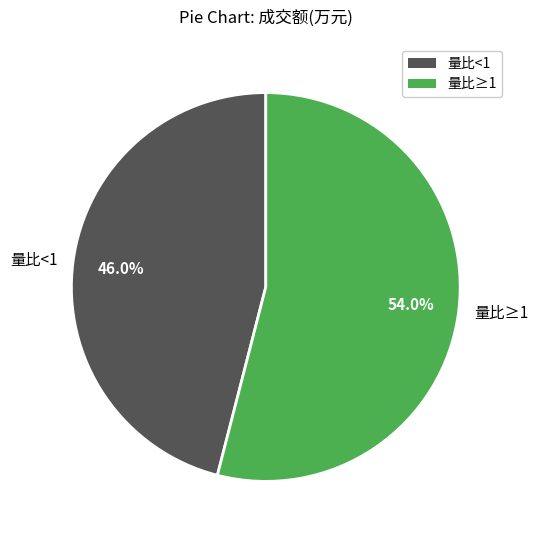

Rank the categories by value from highest to lowest.

量比≥1, 量比<1